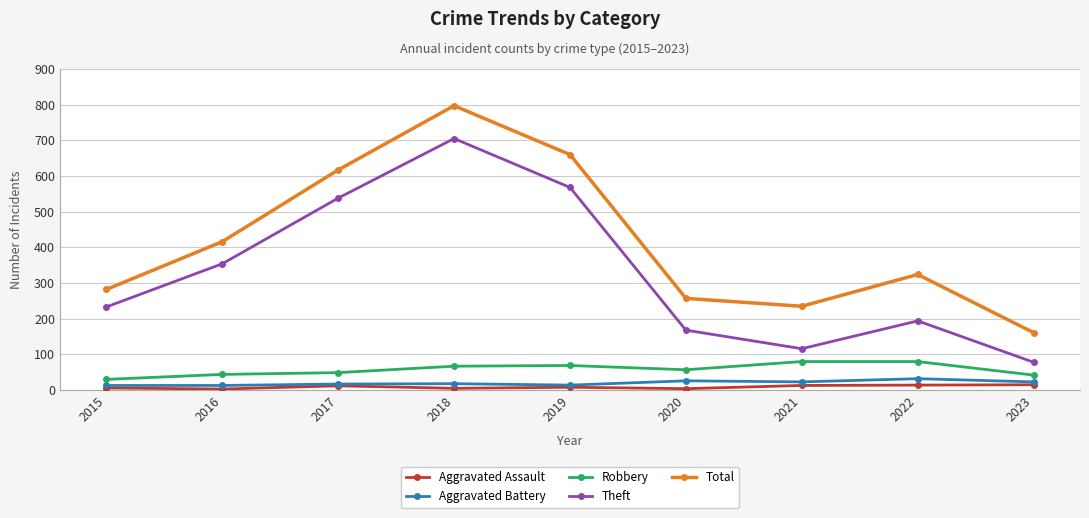

True or false: Robbery and Aggravated Battery intersect in this chart.

False